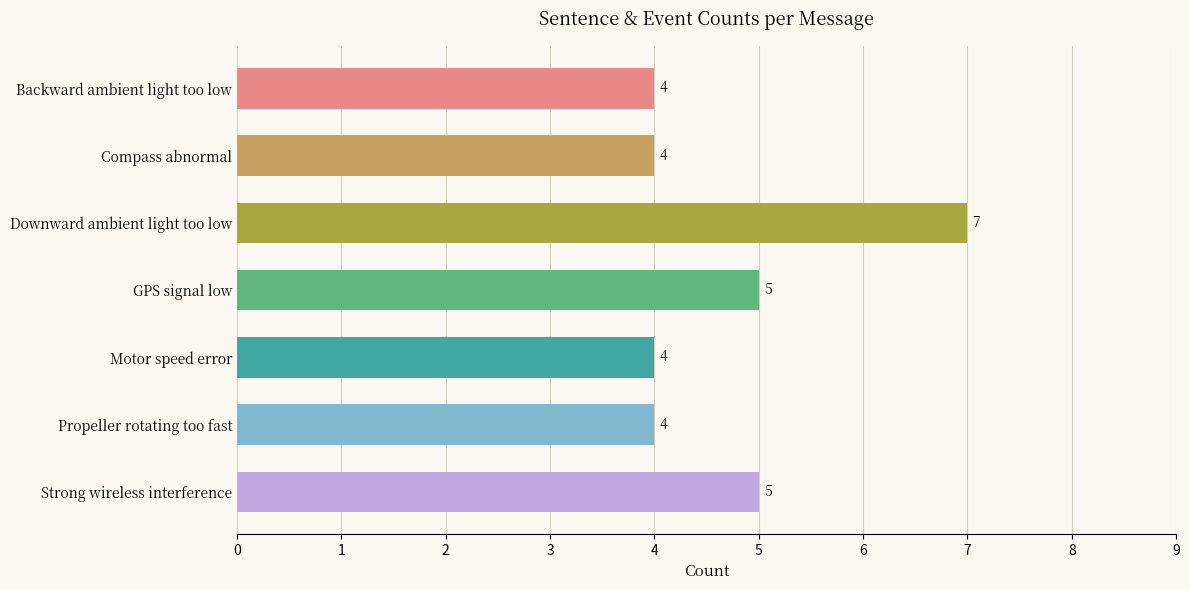

Approximately how many times larger is the value at Propeller rotating too fast compared to Strong wireless interference?

0.8